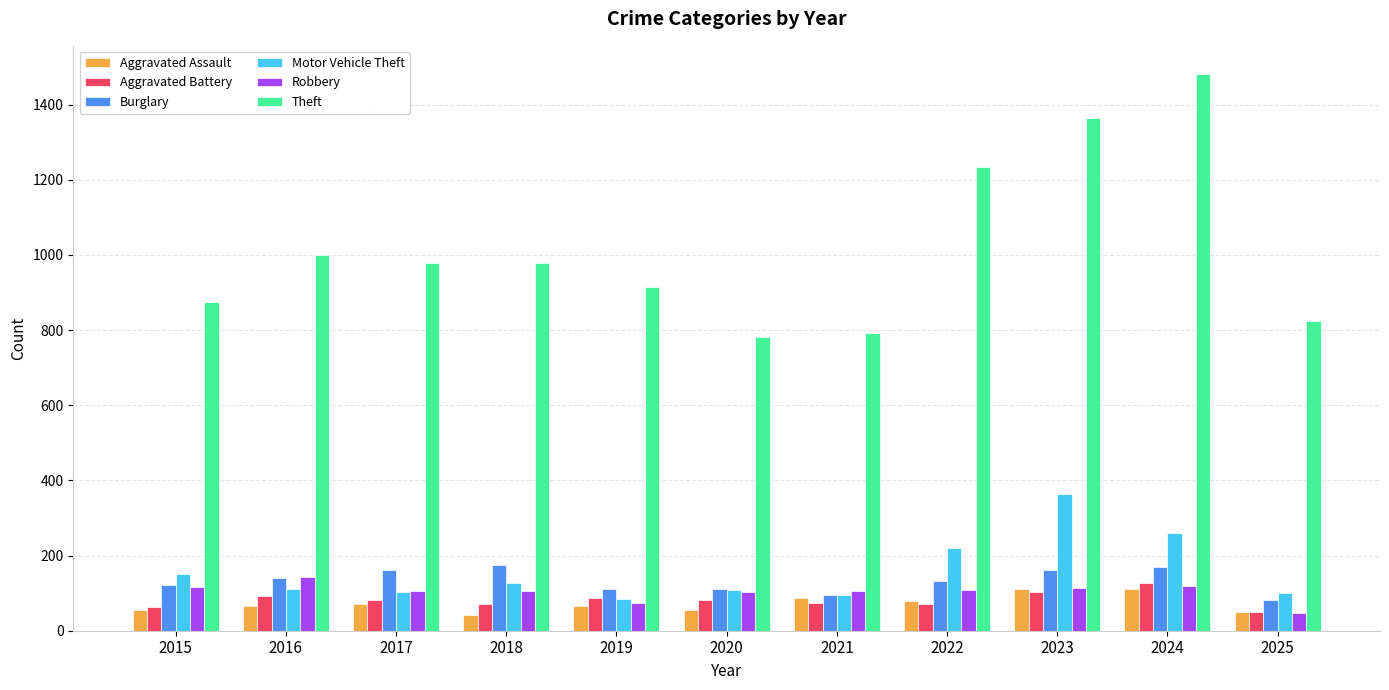

The value of Aggravated Battery at 2021 is 75. True or false?

True